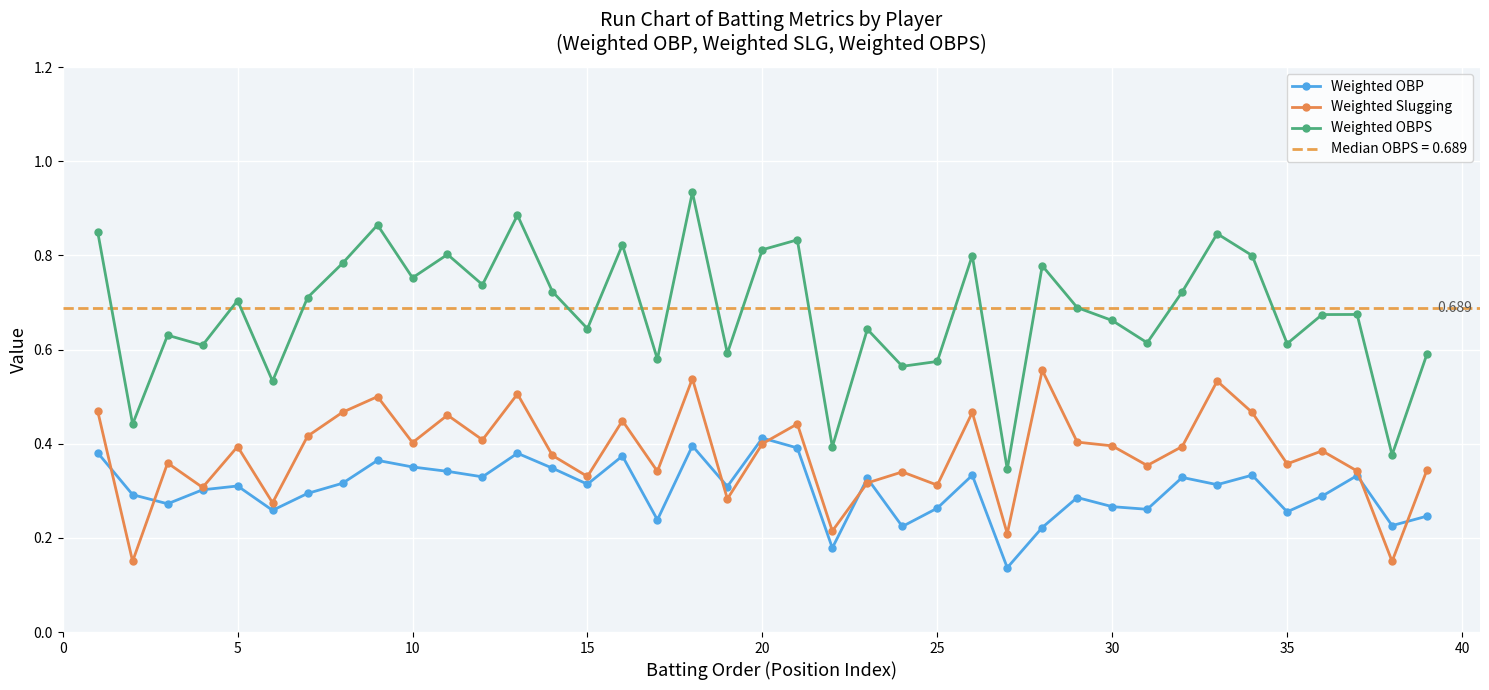

True or false: Weighted Slugging has more than 1 points higher than both neighbors.

True